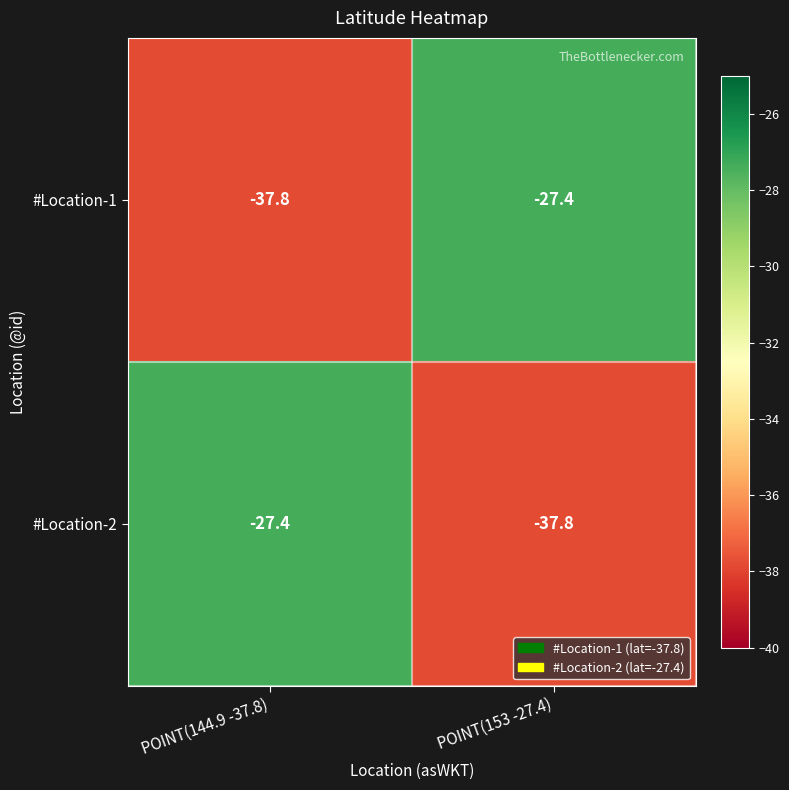

At how many categories does at least one series exceed -34?

2